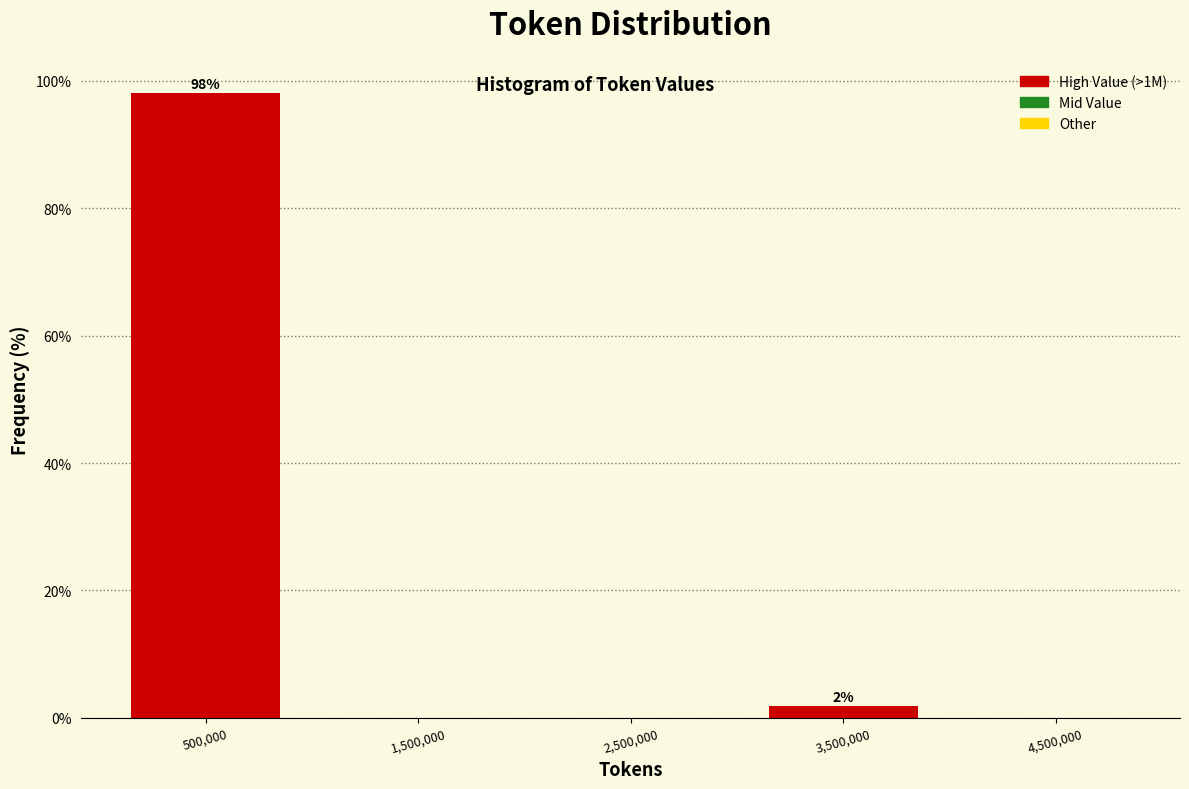

Which range on the x-axis has the tallest bar?

0 to 1000000